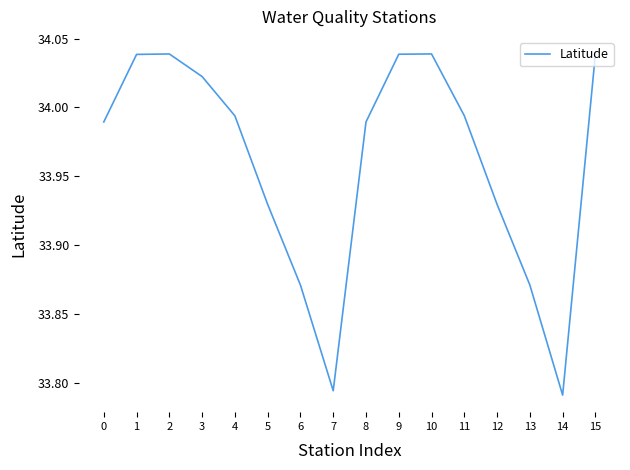

The value at 15 is 23.1. True or false?

False